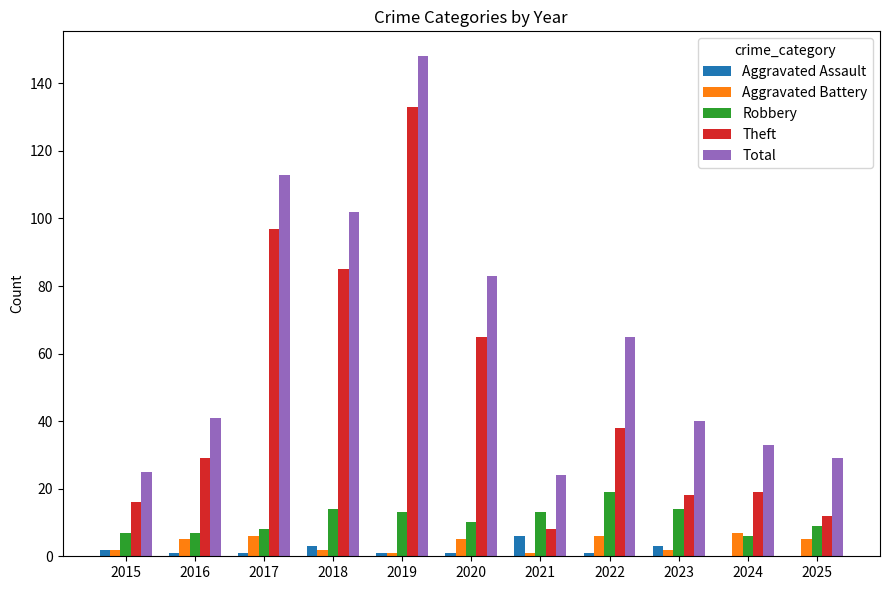

Where is Theft nearest to the value 70?

2020